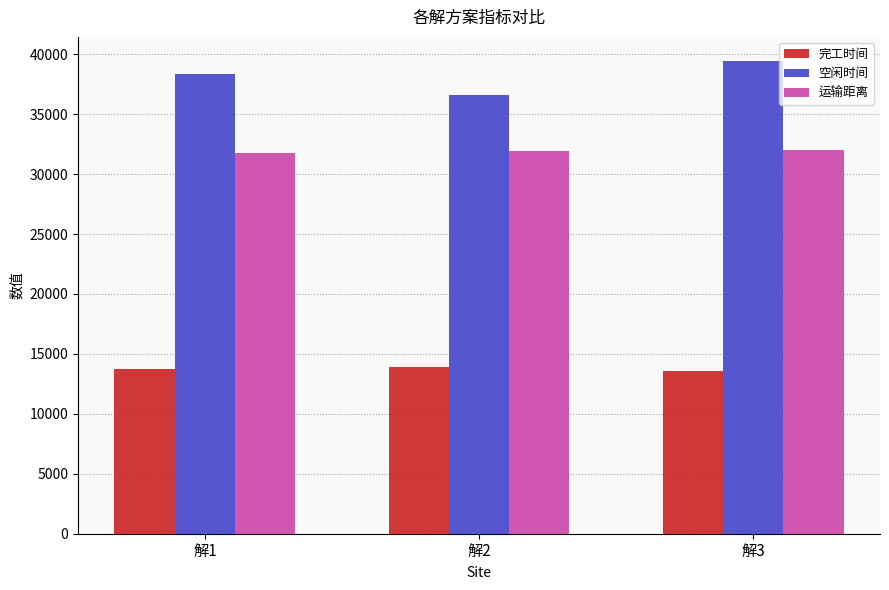

What is the minimum value shown in the chart?

13581.8